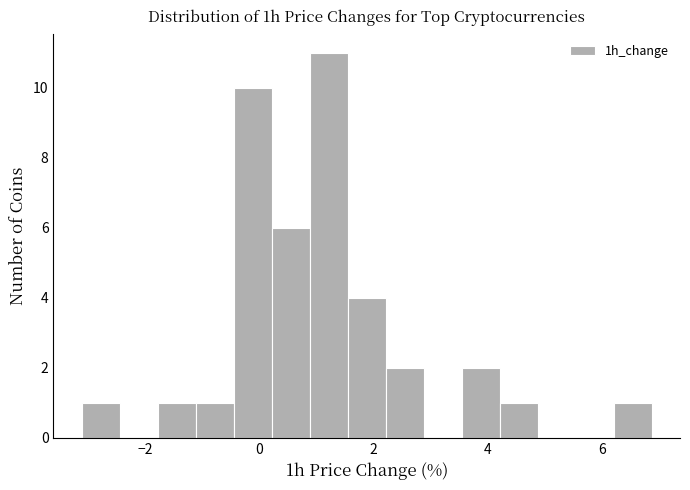

Read against the x-axis, roughly where is the centre of the tallest bar?

1.2